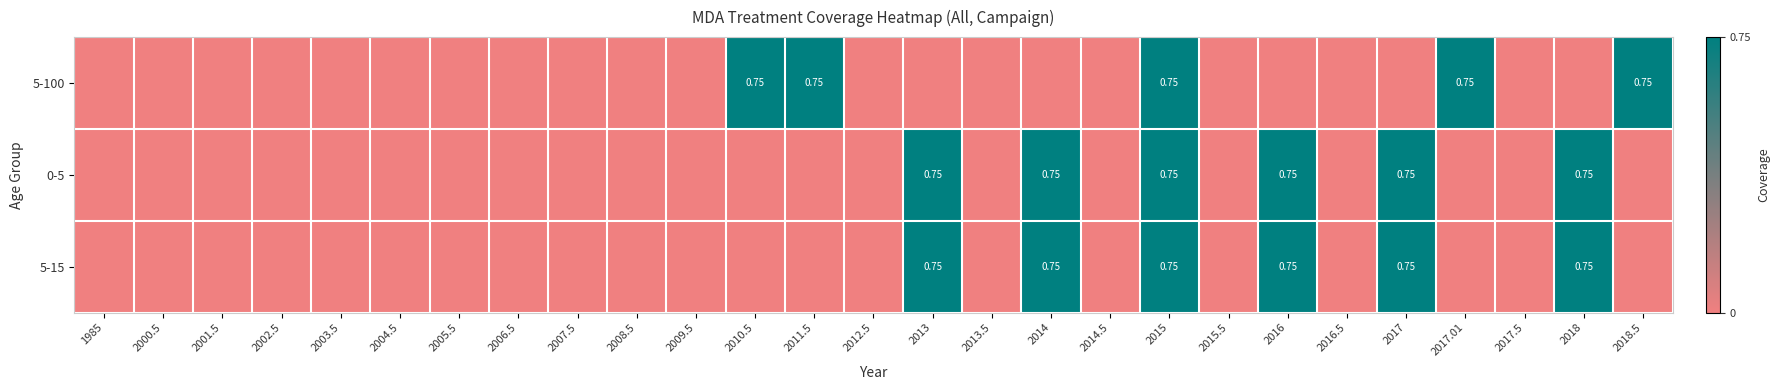

How many values in 5-100 are above zero?

5